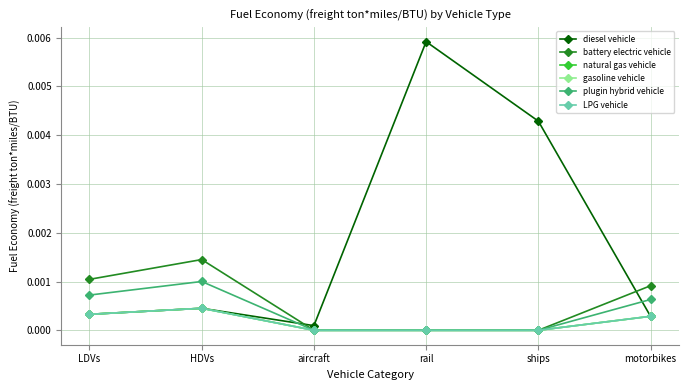

Which series has the widest spread of values?

diesel vehicle